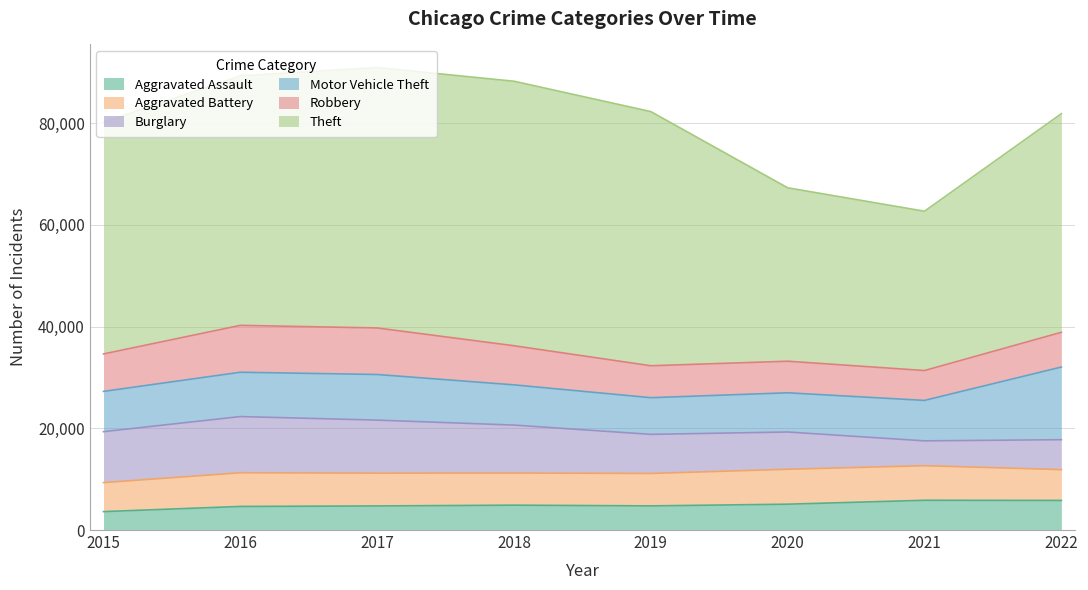

Reading left to right, list all the values displayed in this chart.

Aggravated Assault: 2015=3620	2016=4634	2017=4731	2018=4888	2019=4743	2020=5079	2021=5846	2022=5817
Aggravated Battery: 2015=5701	2016=6627	2017=6454	2018=6316	2019=6380	2020=6866	2021=6804	2022=6059
Burglary: 2015=10011	2016=11038	2017=10419	2018=9422	2019=7678	2020=7322	2021=4876	2022=5878
Motor Vehicle Theft: 2015=7916	2016=8713	2017=8965	2018=7906	2019=7208	2020=7705	2021=7950	2022=14282
Robbery: 2015=7364	2016=9218	2017=9147	2018=7688	2019=6278	2020=6207	2021=5873	2022=6827
Theft: 2015=45554	2016=49045	2017=51184	2018=51992	2019=49960	2020=34088	2021=31313	2022=42968